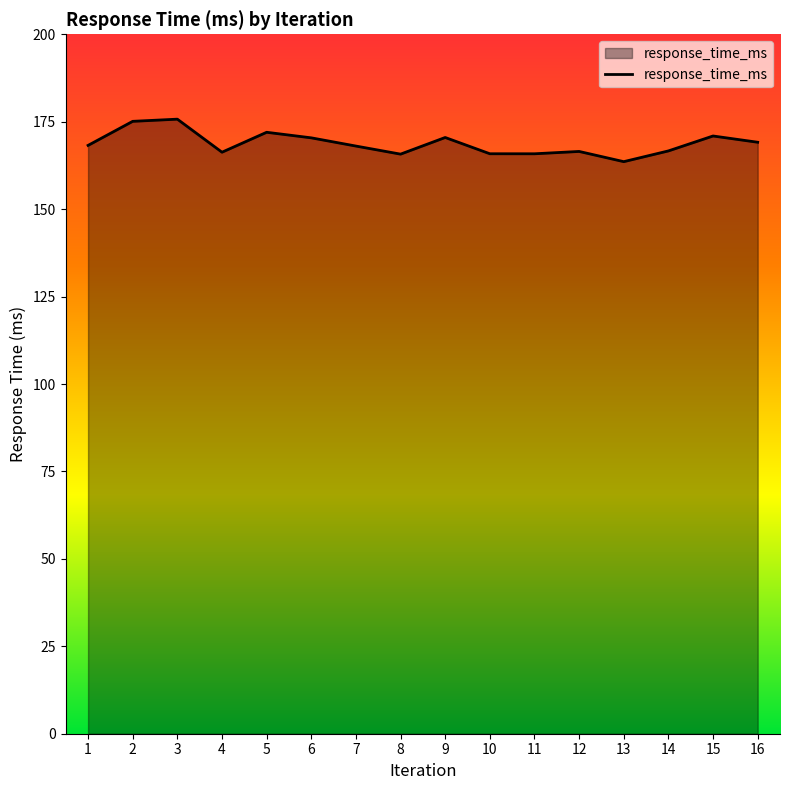

What is the minimum value shown in the chart?

163.6